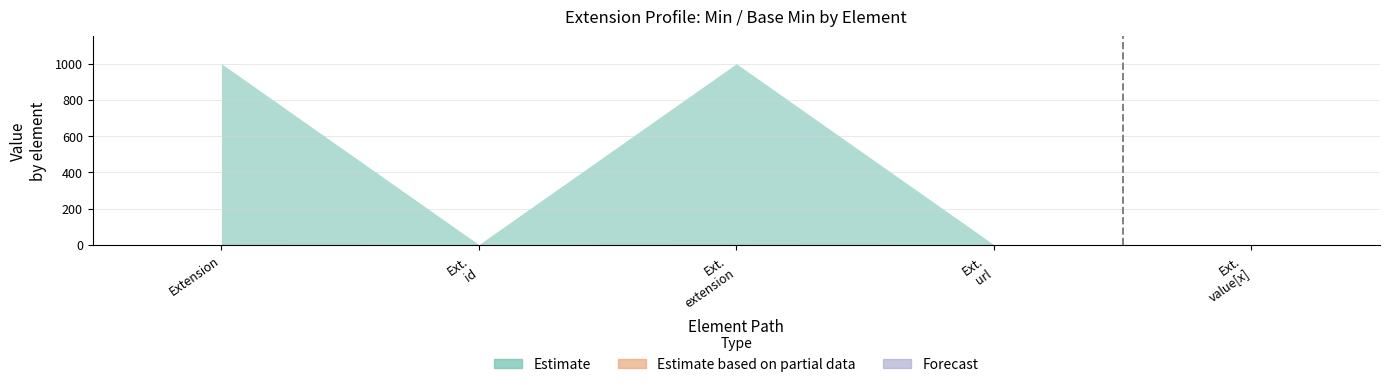

What is the label of the 1st bar from the right?

Ext. value[x]